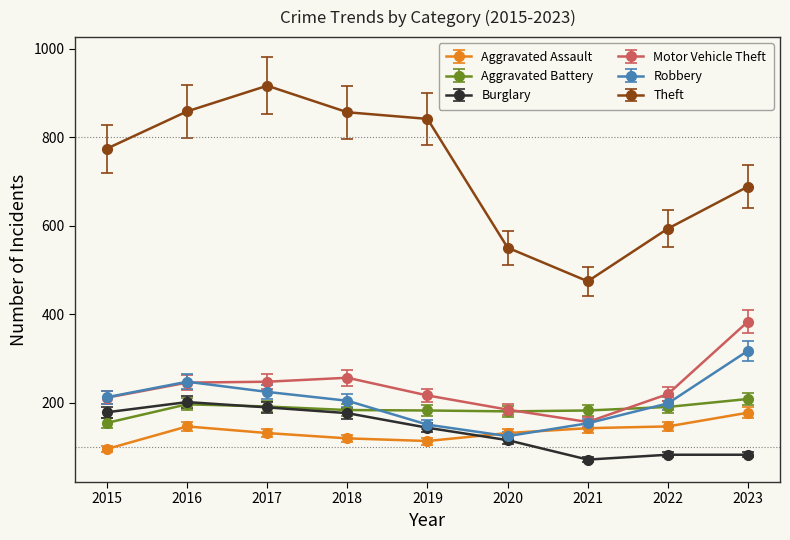

What value does the Robbery series have at 2016?

247